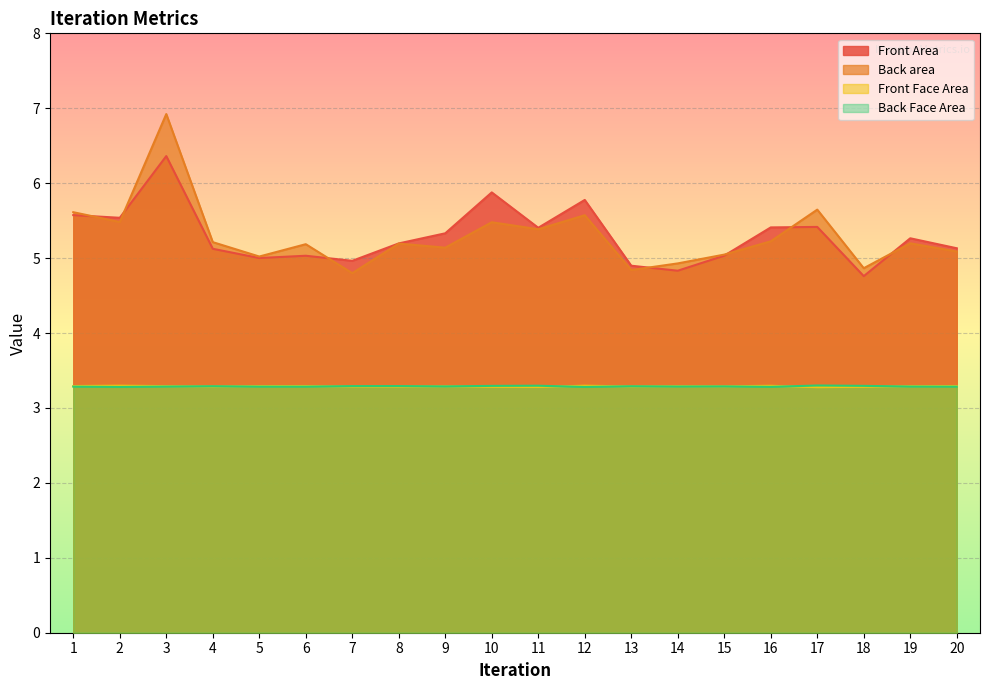

Reading left to right, list all the values displayed in this chart.

Front Area: 1=5.6	2=5.5	3=6.4	4=5.1	5=5.0	6=5.0	7=5.0	8=5.2	9=5.3	10=5.9	11=5.4	12=5.8	13=4.9	14=4.8	15=5.0	16=5.4	17=5.4	18=4.8	19=5.3	20=5.1
Back area: 1=5.6	2=5.5	3=6.9	4=5.2	5=5.0	6=5.2	7=4.8	8=5.2	9=5.1	10=5.5	11=5.4	12=5.6	13=4.8	14=4.9	15=5.0	16=5.2	17=5.6	18=4.9	19=5.2	20=5.1
Front Face Area: 1=3.3	2=3.3	3=3.3	4=3.3	5=3.3	6=3.3	7=3.3	8=3.3	9=3.3	10=3.3	11=3.3	12=3.3	13=3.3	14=3.3	15=3.3	16=3.3	17=3.3	18=3.3	19=3.3	20=3.3
Back Face Area: 1=3.3	2=3.3	3=3.3	4=3.3	5=3.3	6=3.3	7=3.3	8=3.3	9=3.3	10=3.3	11=3.3	12=3.3	13=3.3	14=3.3	15=3.3	16=3.3	17=3.3	18=3.3	19=3.3	20=3.3